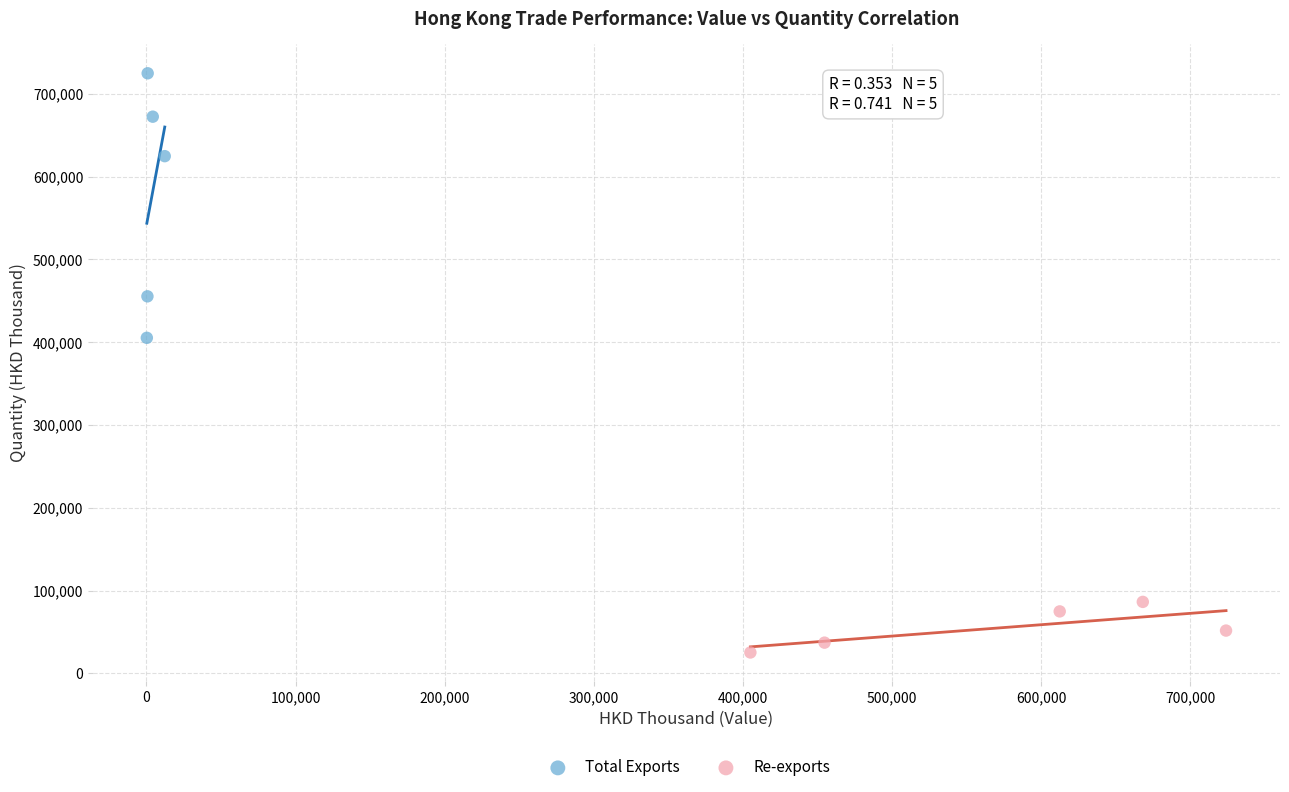

Which series contains the lowest Y value?

Re-exports